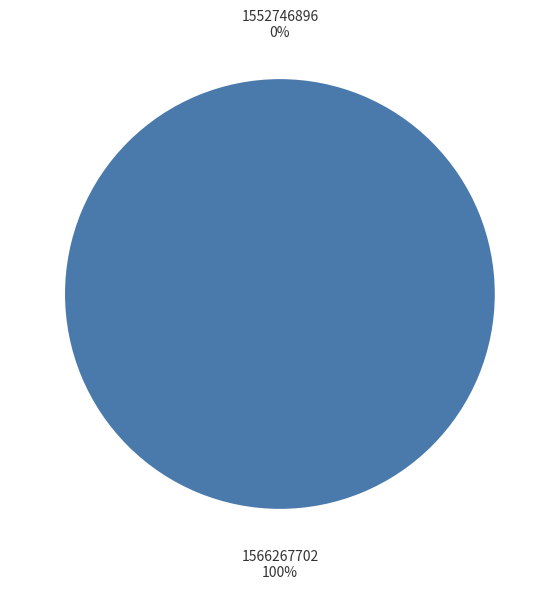

To the nearest percent, what is the combined percentage of 1552746896 and 1566267702?

100%